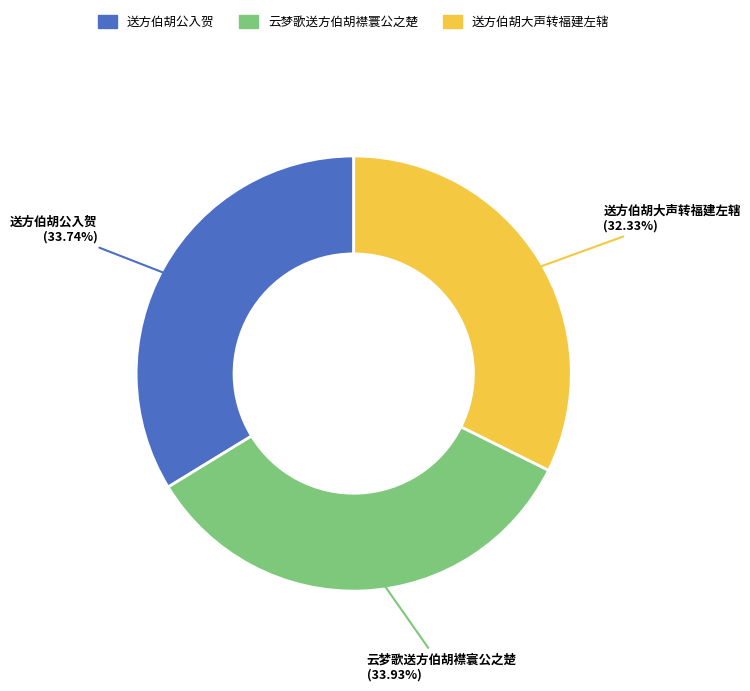

Is there a majority slice in this chart?

No